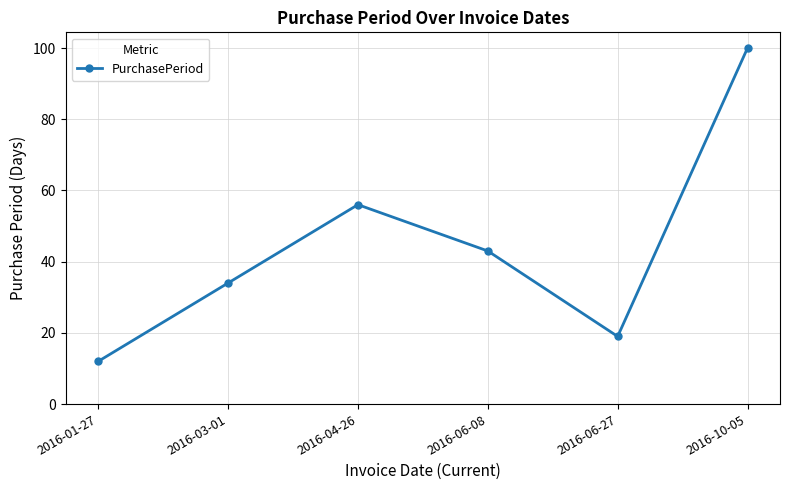

How many series are shown in this chart?

1